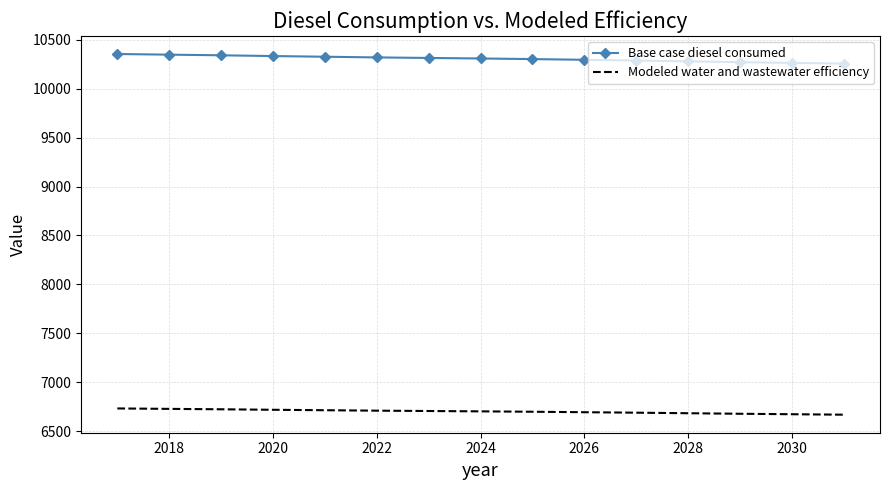

What is the greatest value displayed?

10355.3